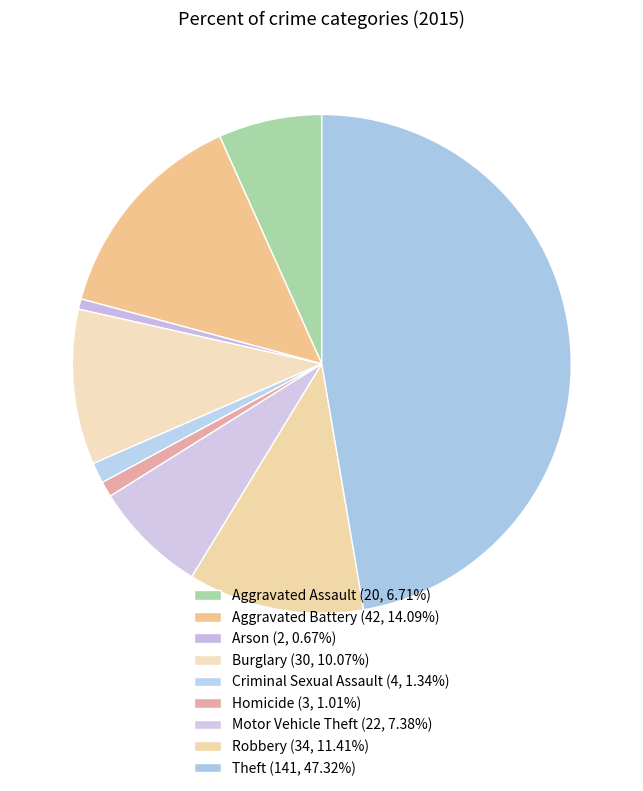

To the nearest percent, what portion does Aggravated Battery represent?

14%